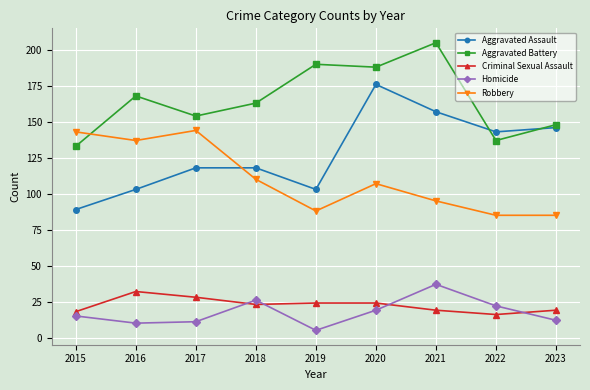

True or false: Aggravated Battery has a value of 319 at 2019.

False